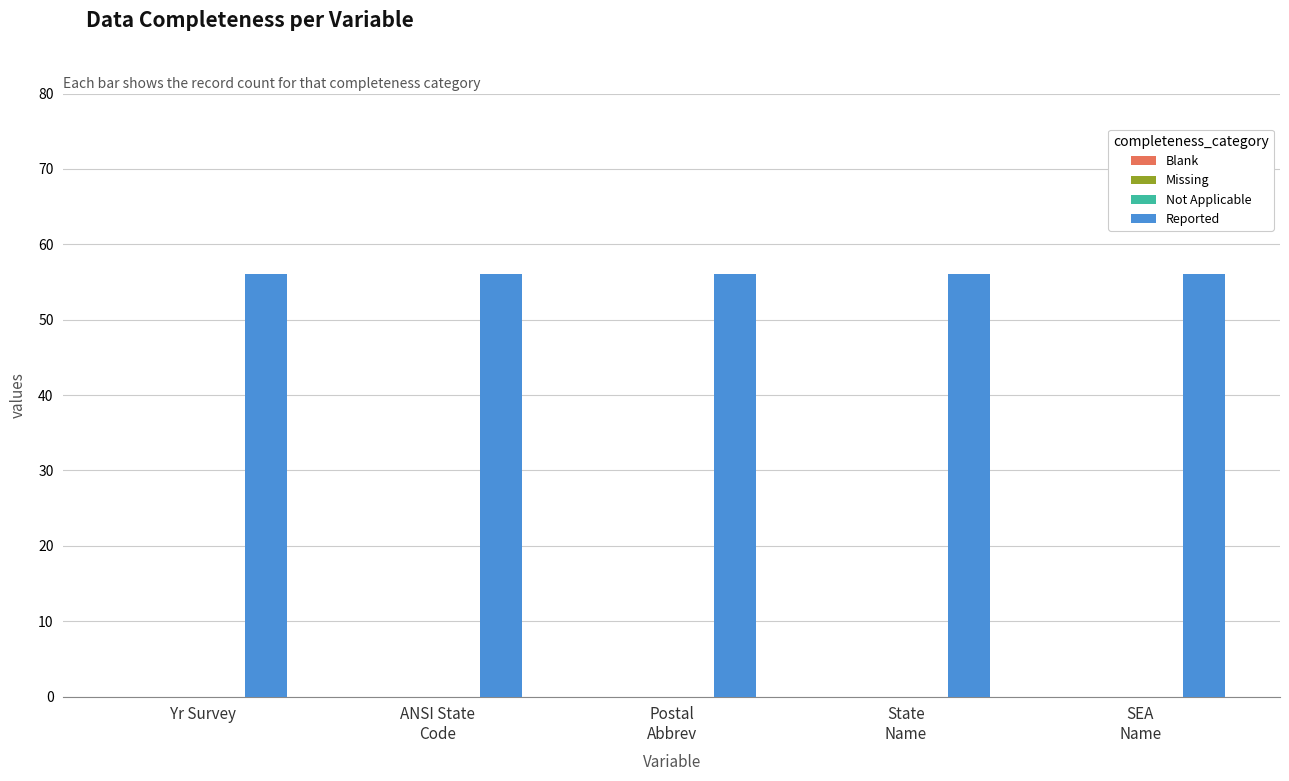

The Reported series shows 56 at SEA
Name. True or false?

True